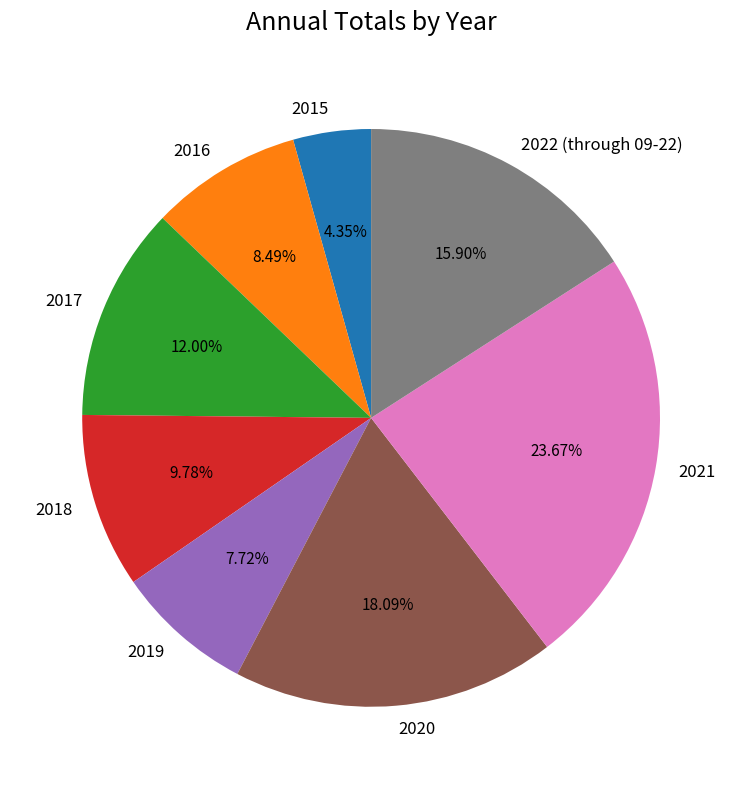

To the nearest percent, what is the difference between the largest and smallest slice percentages?

19%